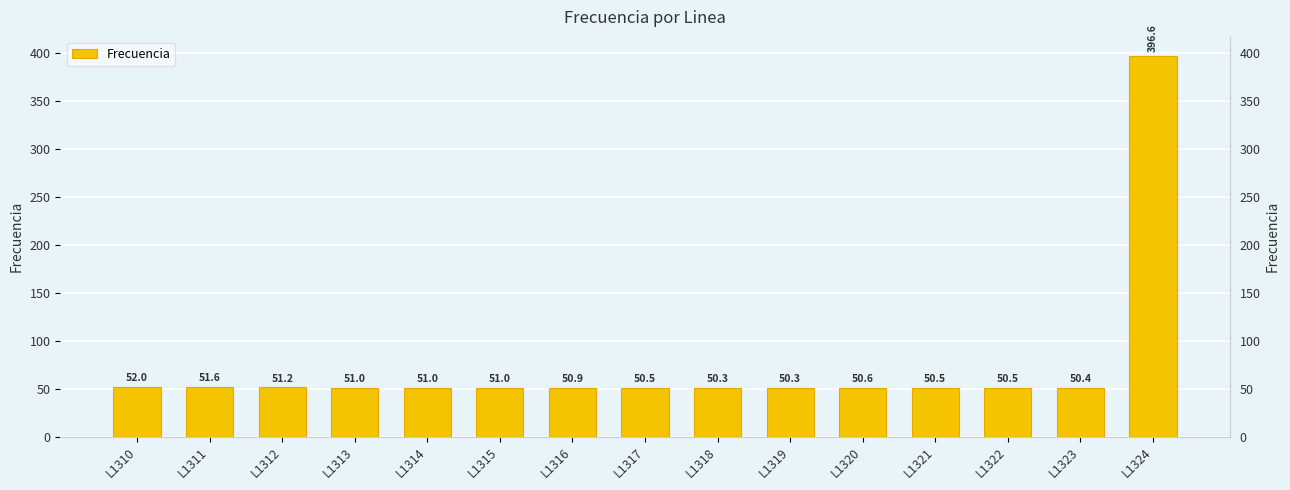

Does the chart contain any negative values?

No